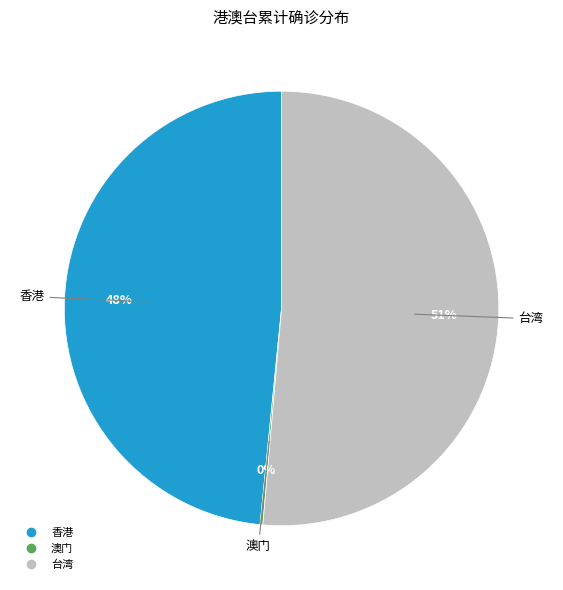

To the nearest percent, what percentage of the pie is 香港?

48%